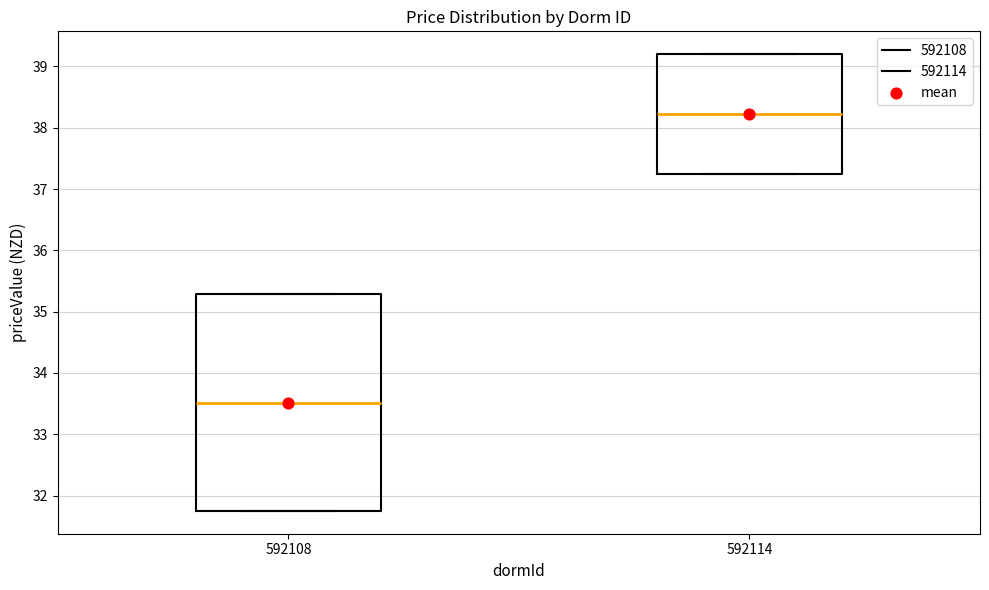

Where is the lower edge of the box at x = 592108 on the y-axis? The values are not printed on the chart, so give them approximately, as read against the axis.

31.8